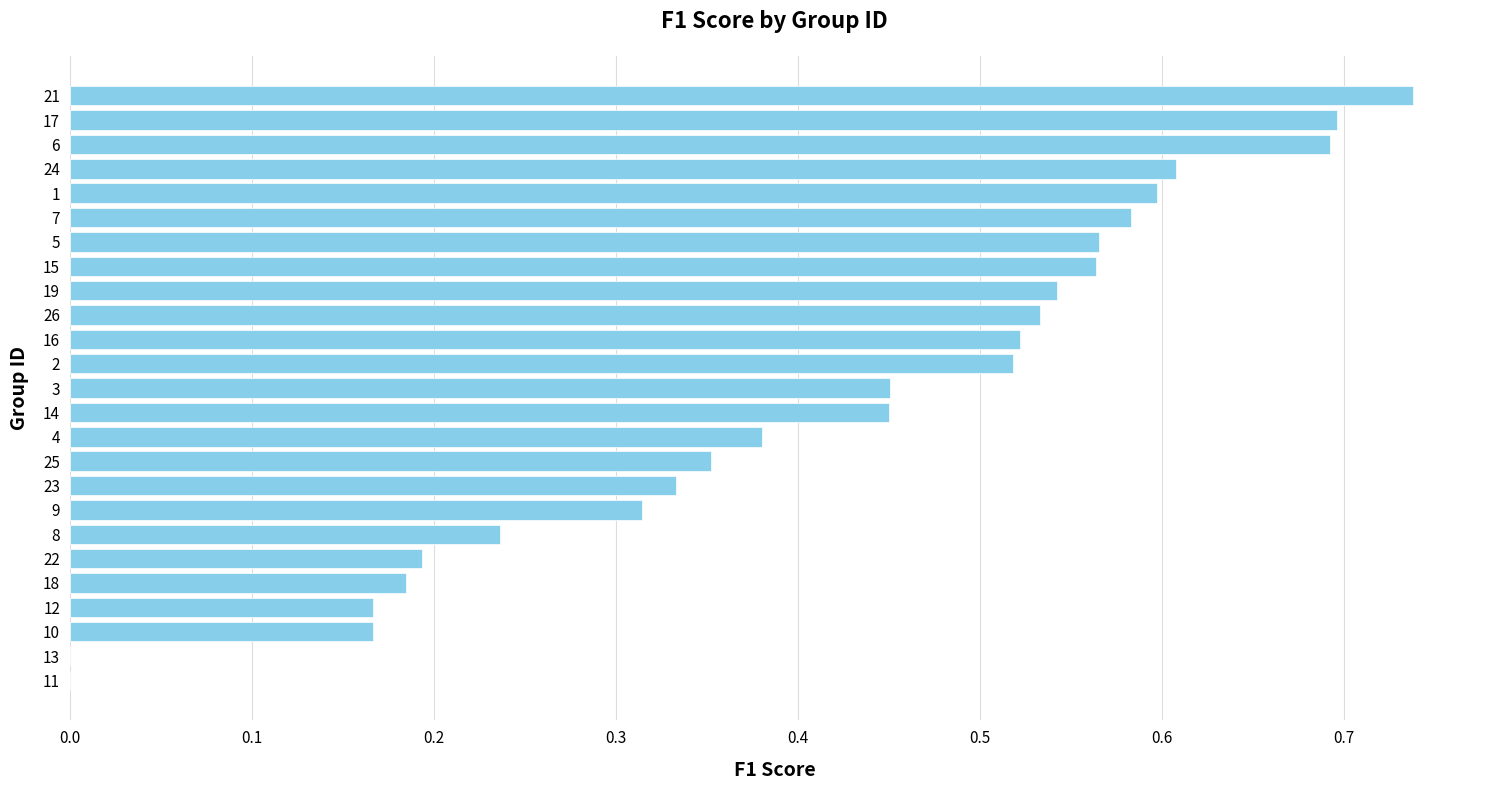

What is the sum of all values?

10.4